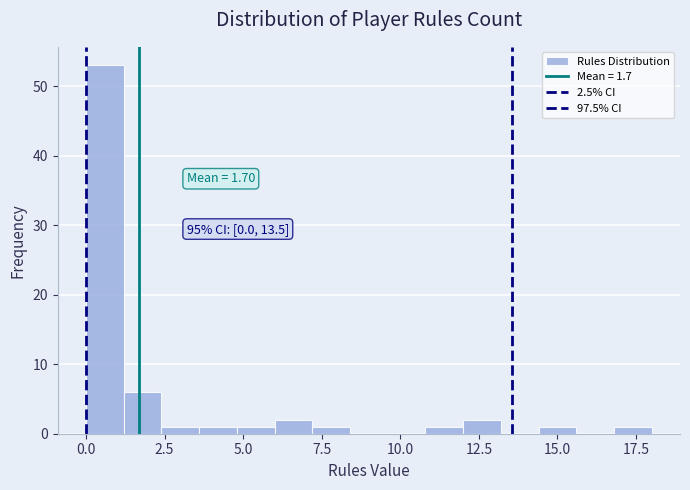

Read against the x-axis, roughly where is the centre of the tallest bar?

0.5